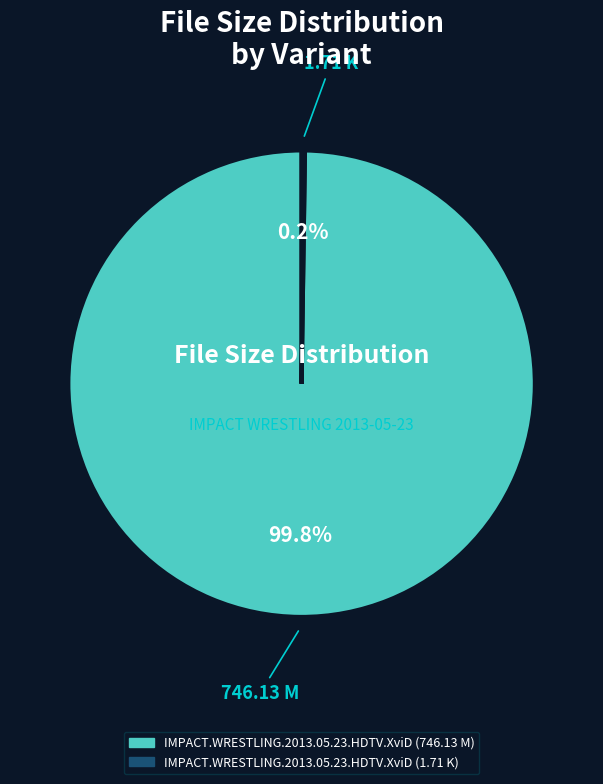

What is the majority slice?

IMPACT.WRESTLING.2013.05.23.HDTV.XviD (746.13 M)